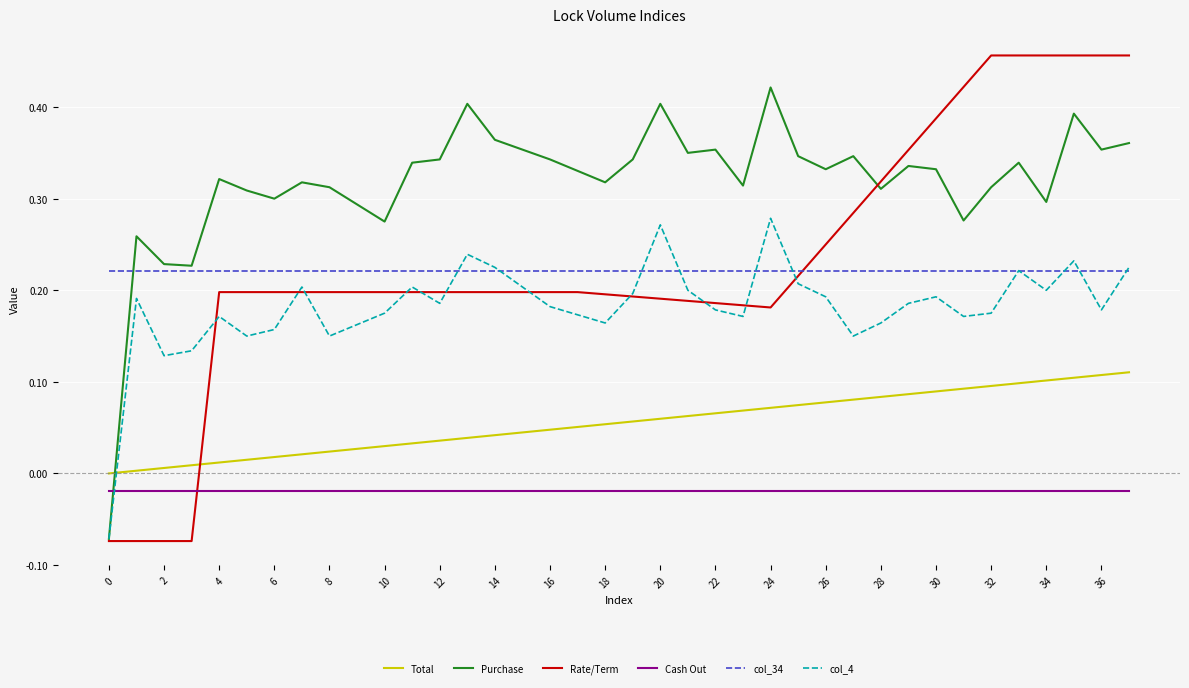

Which series has the widest spread of values?

Rate/Term